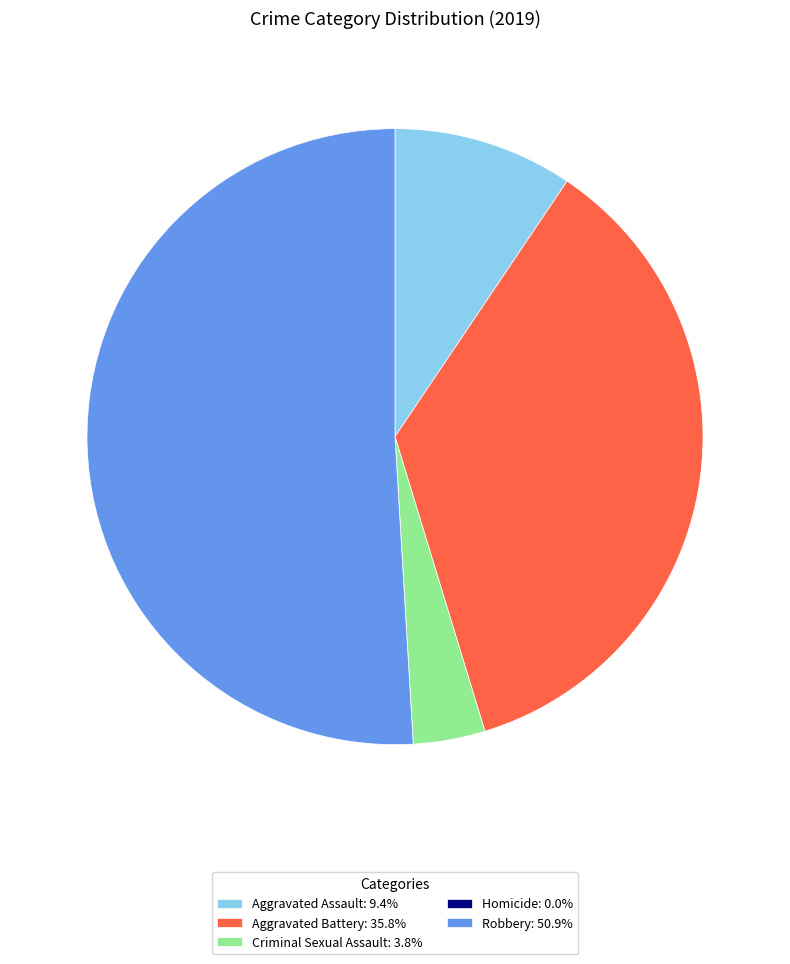

Which slice represents more than half of the pie?

Robbery